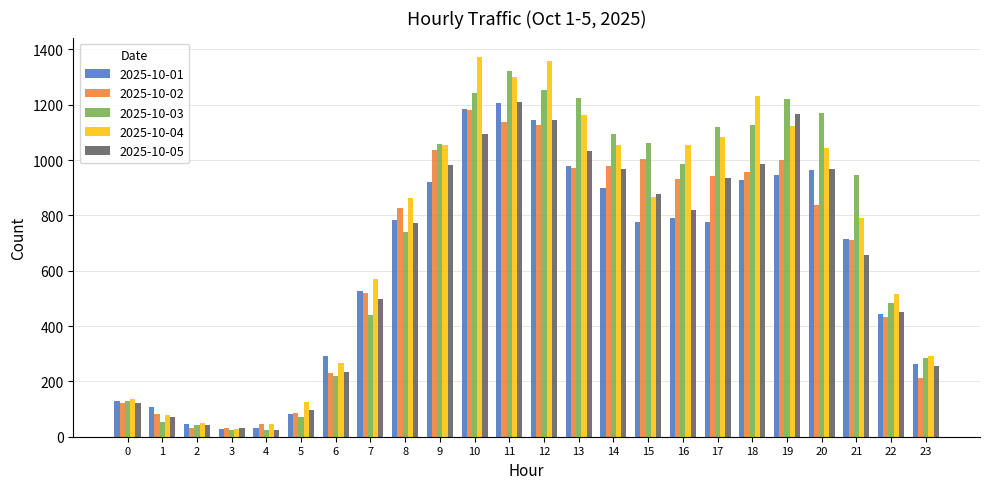

What is the difference between the second highest and minimum values in the 2025-10-03 series?

1229